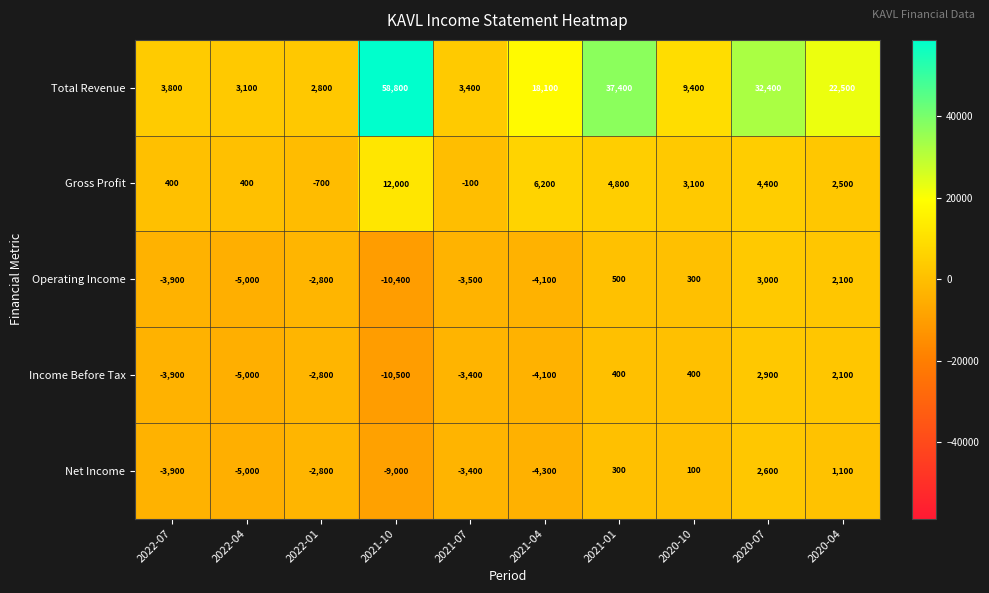

What is the greatest value displayed?

58800